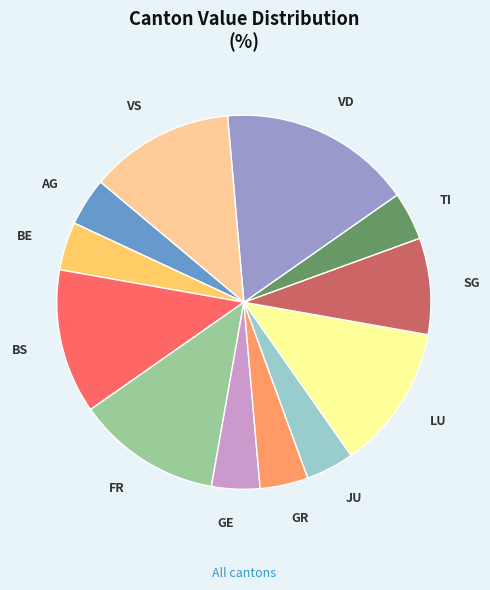

Does BS account for over 50% of the chart?

No